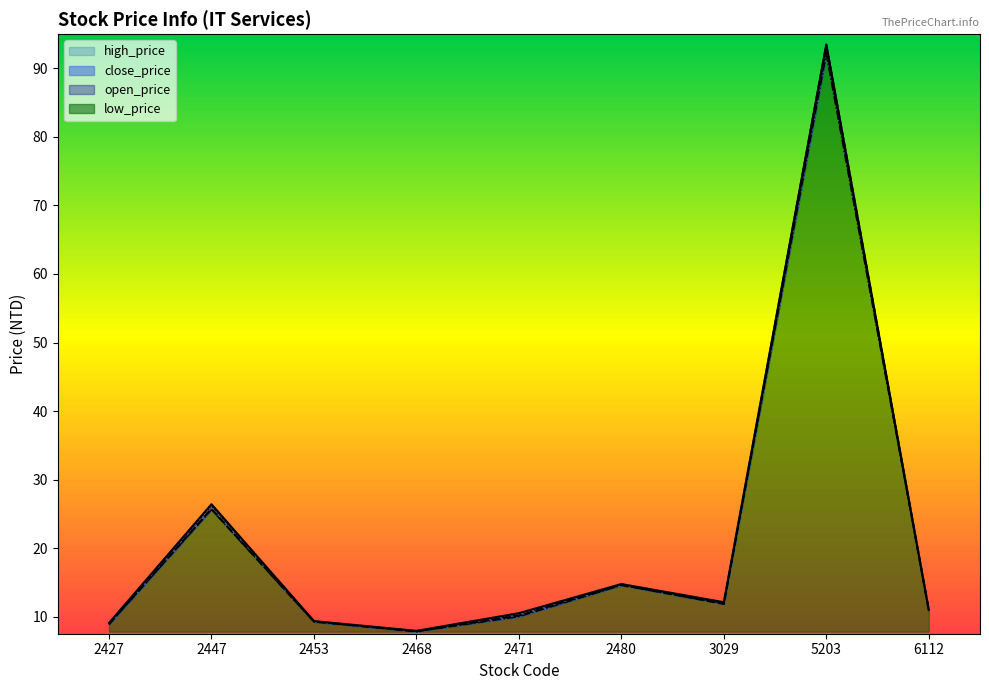

True or false: open_price and low_price cross at least once.

False